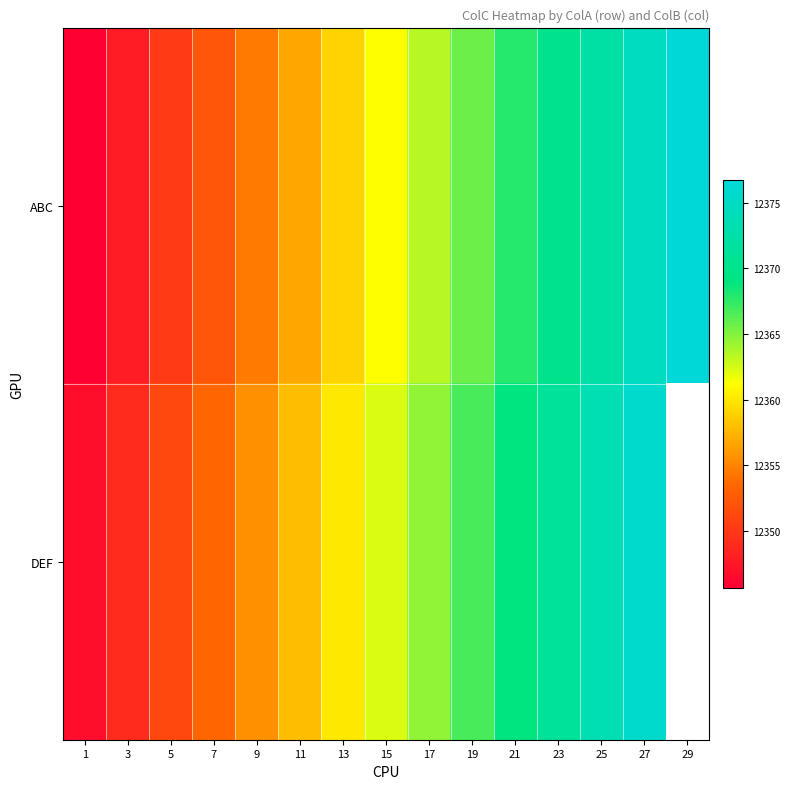

The DEF series shows 6923.6 at 25. True or false?

False